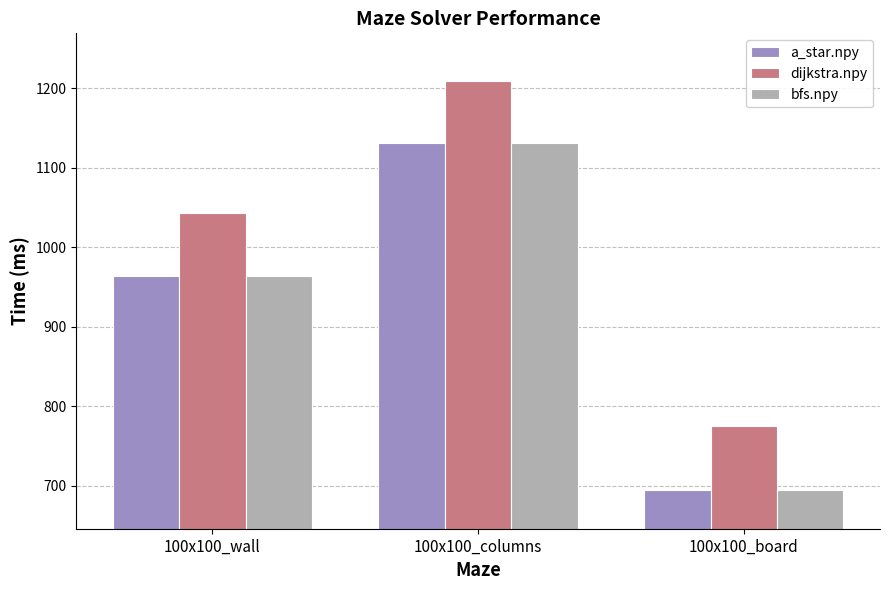

Rank the categories by bfs.npy value from lowest to highest.

100x100_board, 100x100_wall, 100x100_columns